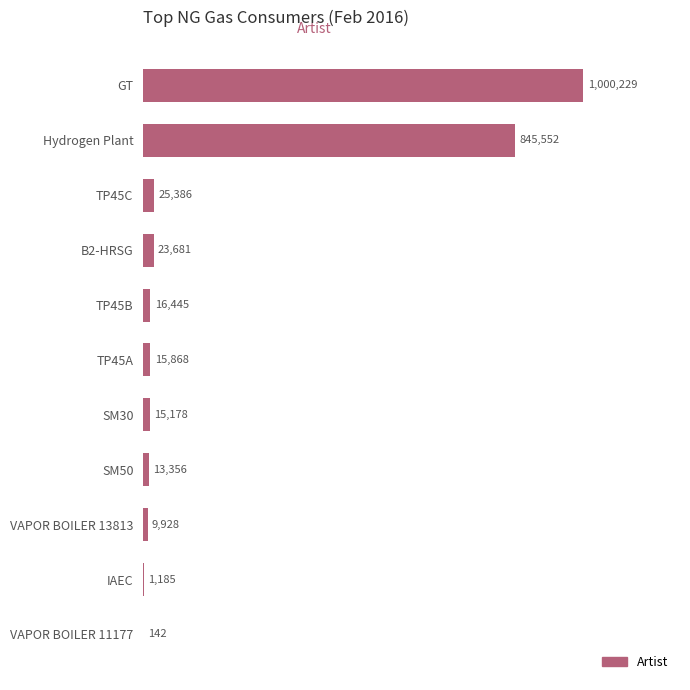

Which has a higher value, VAPOR BOILER 11177 or TP45C?

TP45C